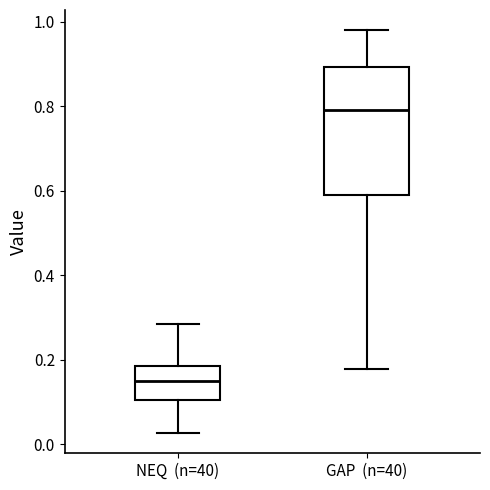

Where does the median line of the box for GAP (n=40) sit on the y-axis? The values are not printed on the chart, so give them approximately, as read against the axis.

0.80